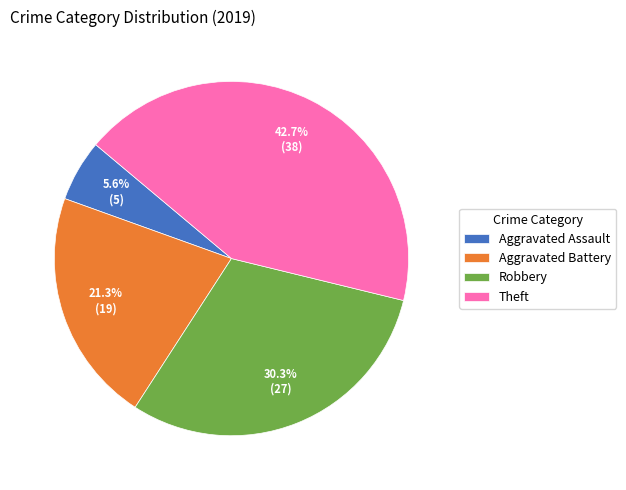

To the nearest percent, what is the combined percentage of Aggravated Battery and Theft?

64%